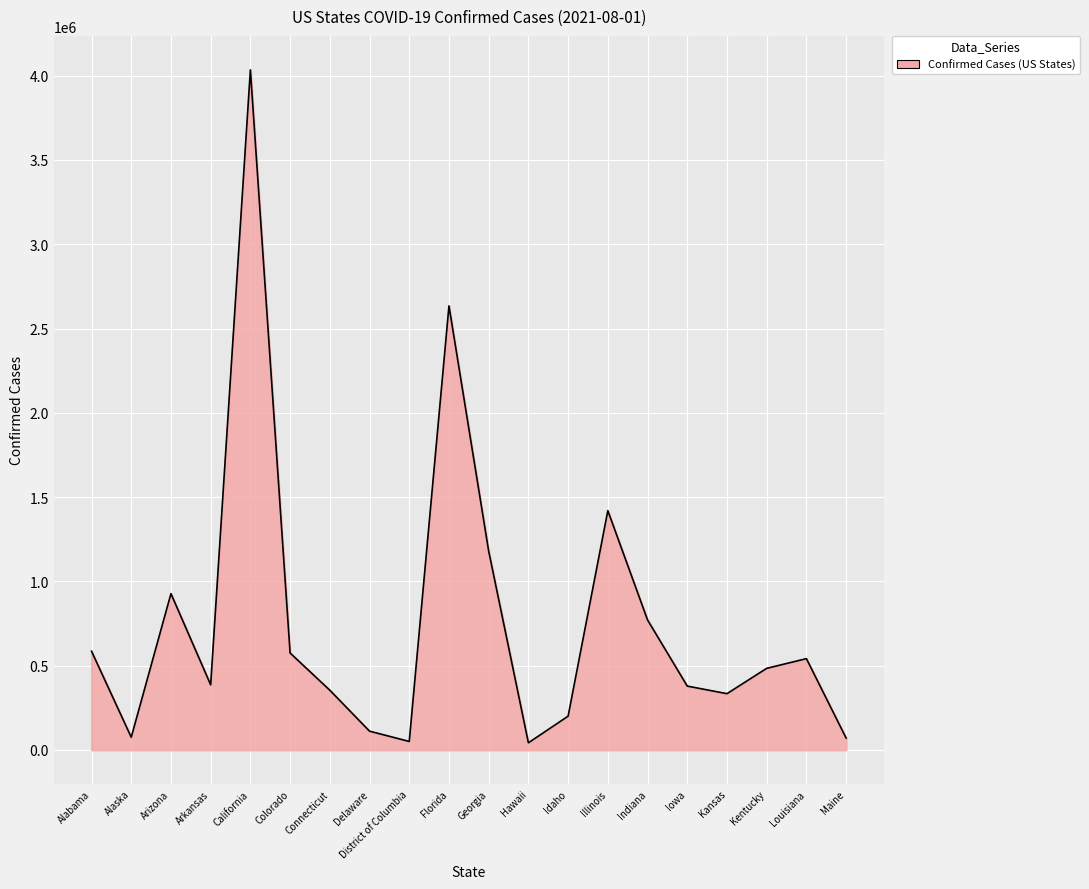

Approximately how many times larger is the value at Arizona compared to Iowa?

2.4